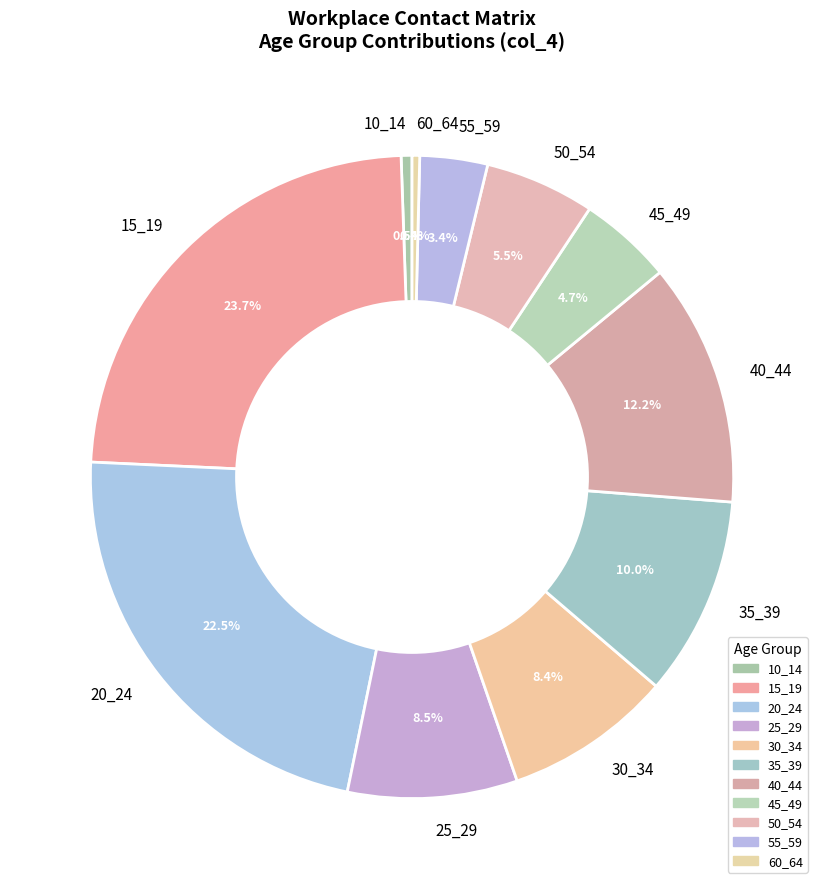

Is 50_54 the majority of the pie?

No